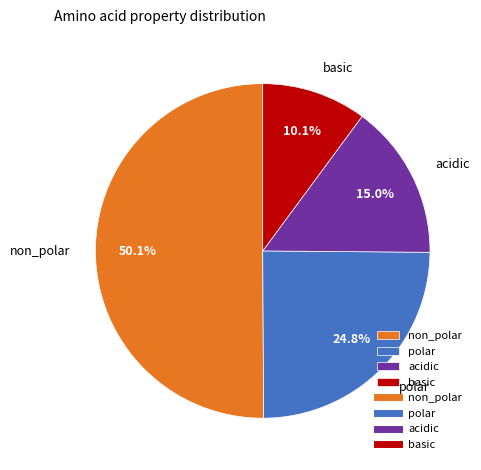

Approximately how many times larger is the value at polar compared to non_polar?

0.5